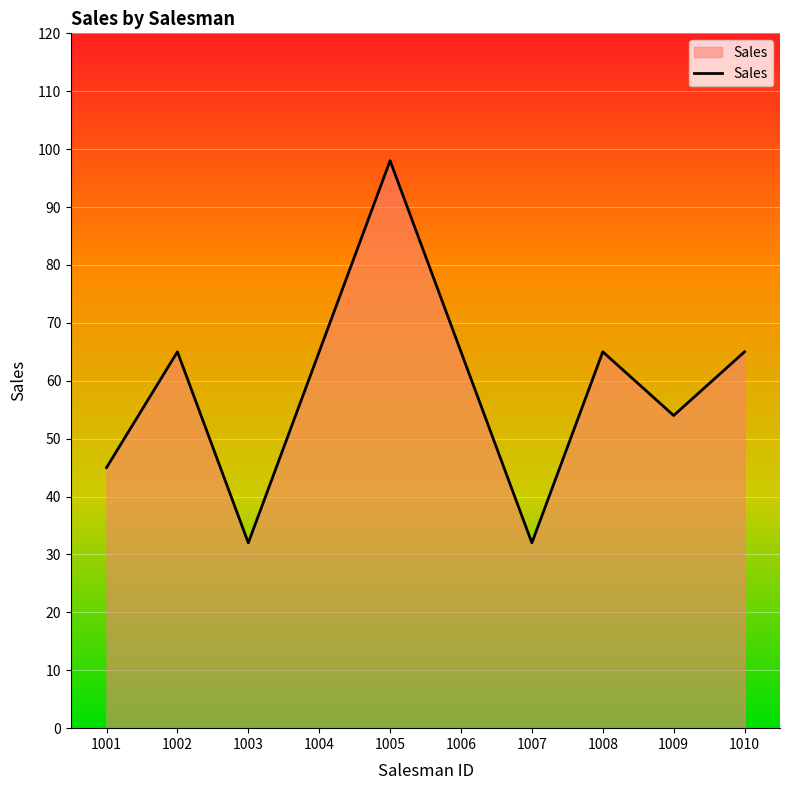

What is the average value?

59